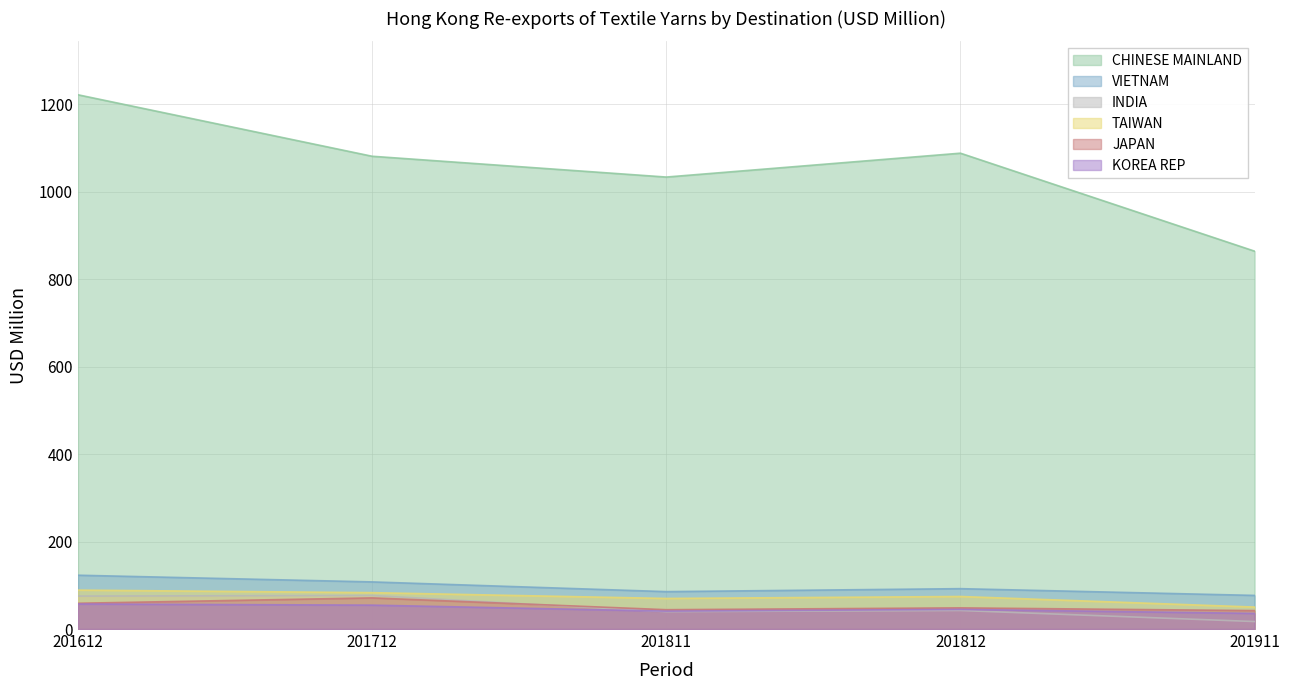

What is the value of the KOREA REP point at the 3rd from the left?

41.0